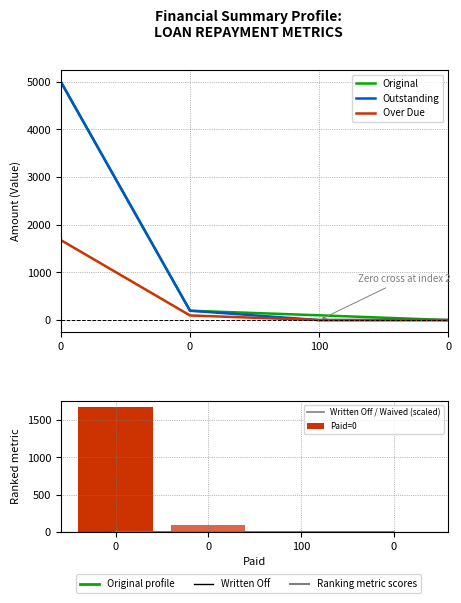

At 0, list the series in order from smallest to largest.

Written Off / Waived (scaled), Over Due, Original, Outstanding